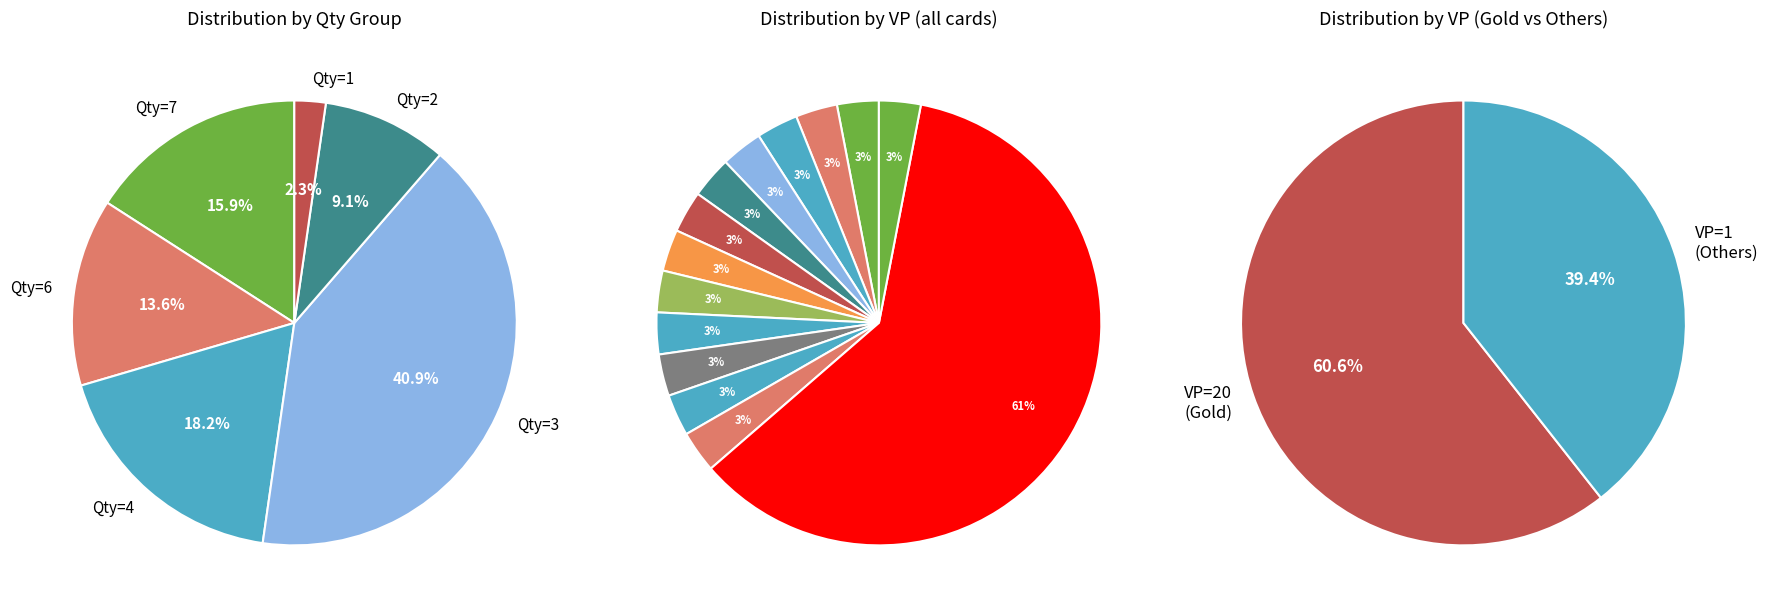

Count the number of slices in the pie.

14